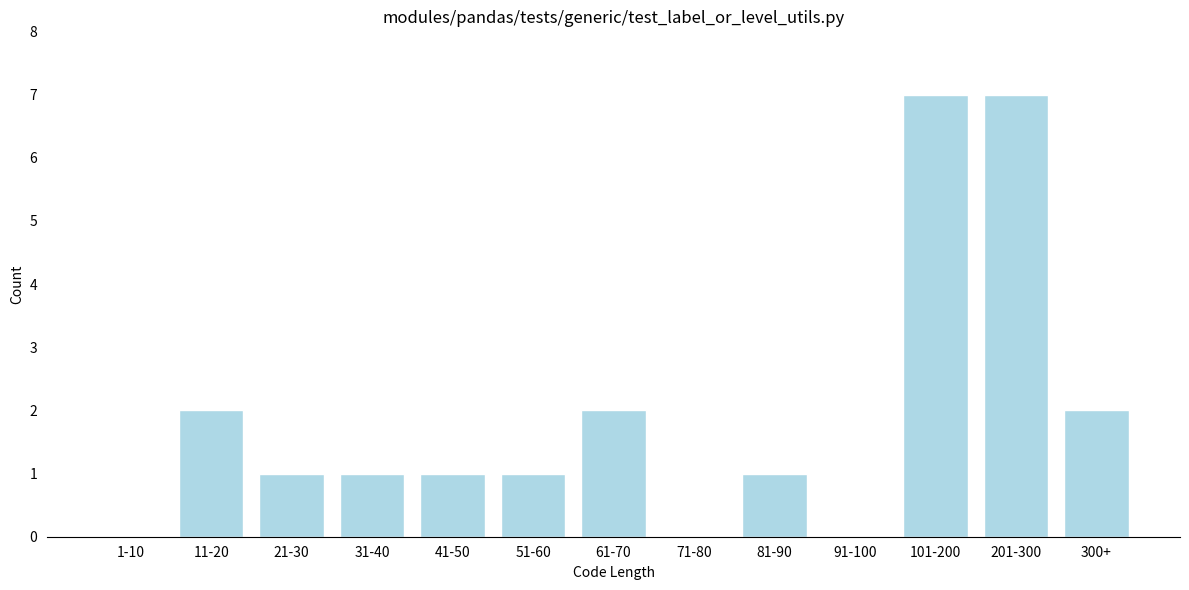

Reading left to right, what are all the values shown in this chart?

1-10=0	11-20=2	21-30=1	31-40=1	41-50=1	51-60=1	61-70=2	71-80=0	81-90=1	91-100=0	101-200=7	201-300=7	300+=2